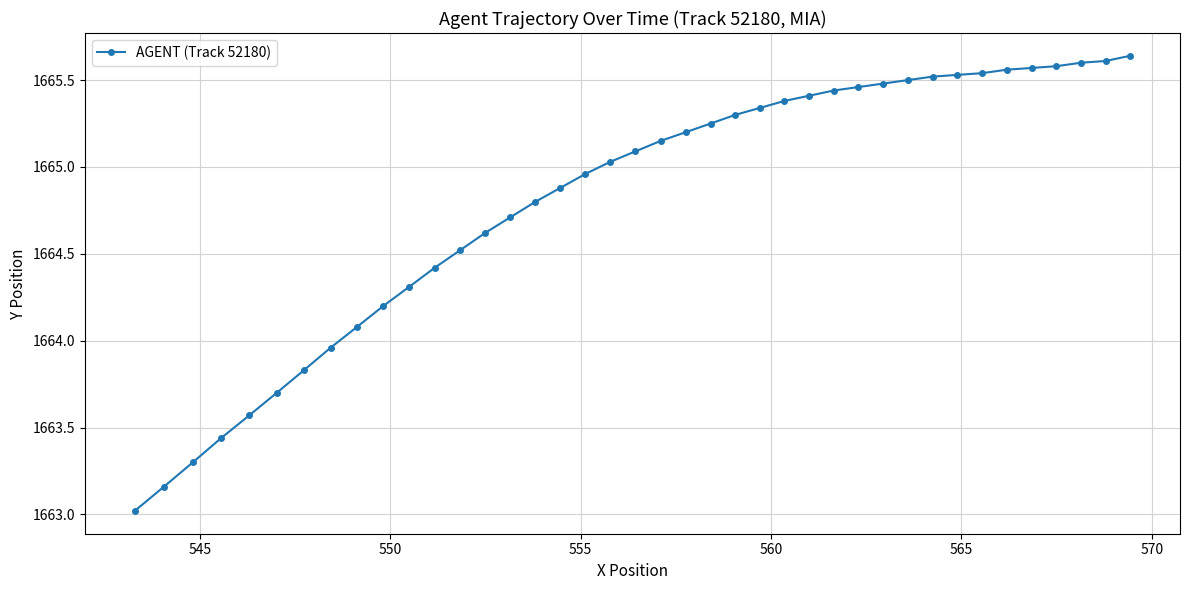

What is the difference between the maximum and minimum values?

2.6